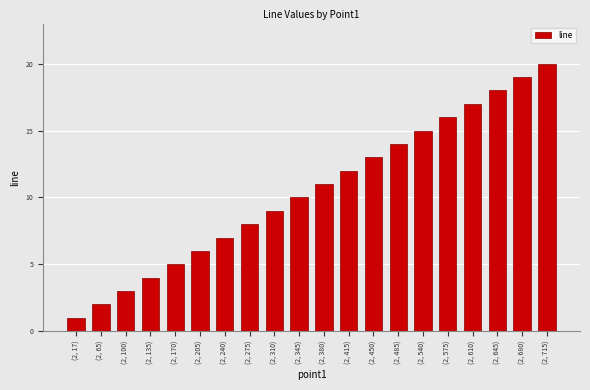

Which has a higher value, (2, 135) or (2, 485)?

(2, 485)